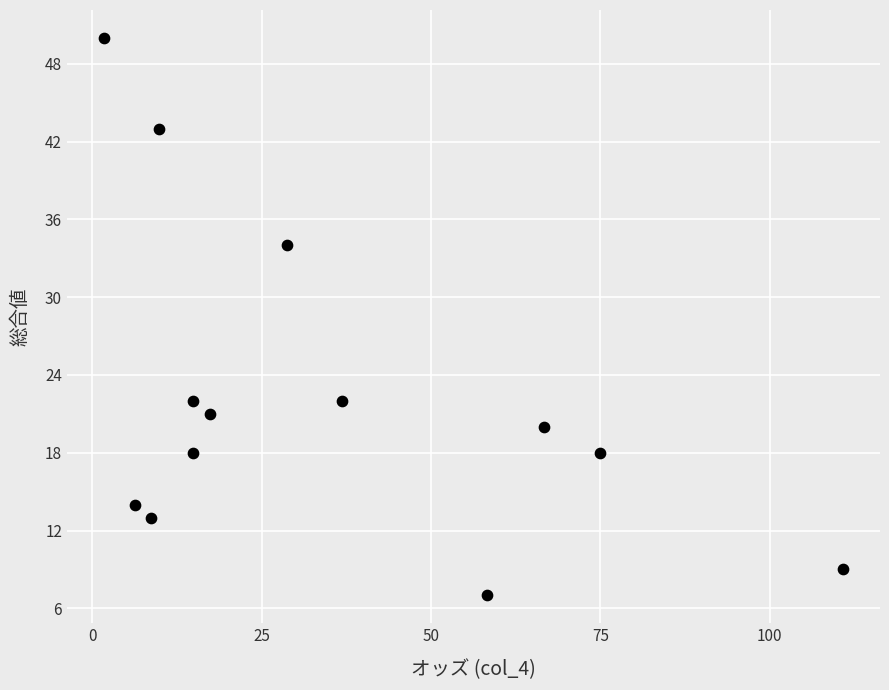

What is the range of Y values (max minus min)?

43